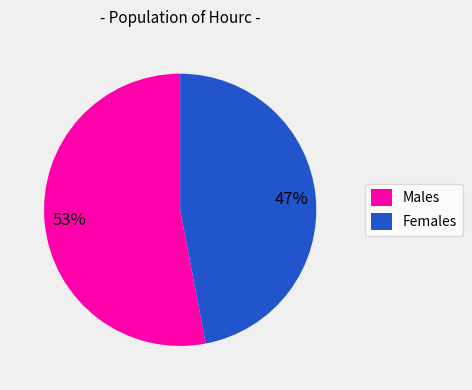

What percentage is the Females slice, to the nearest percent?

47%